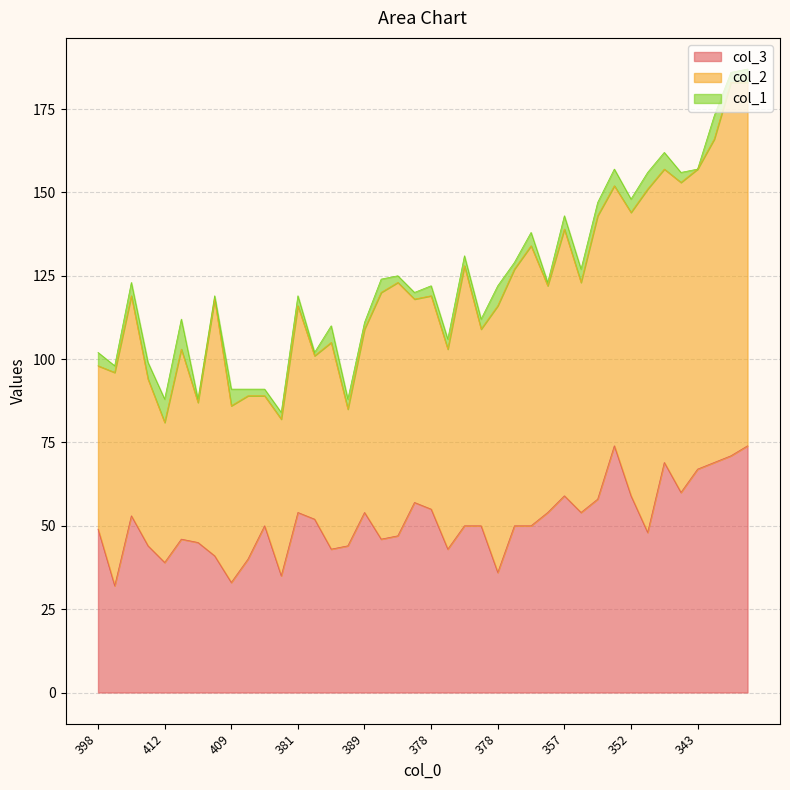

Is the value of col_3 at 389 greater than the value of col_1 at 381?

Yes